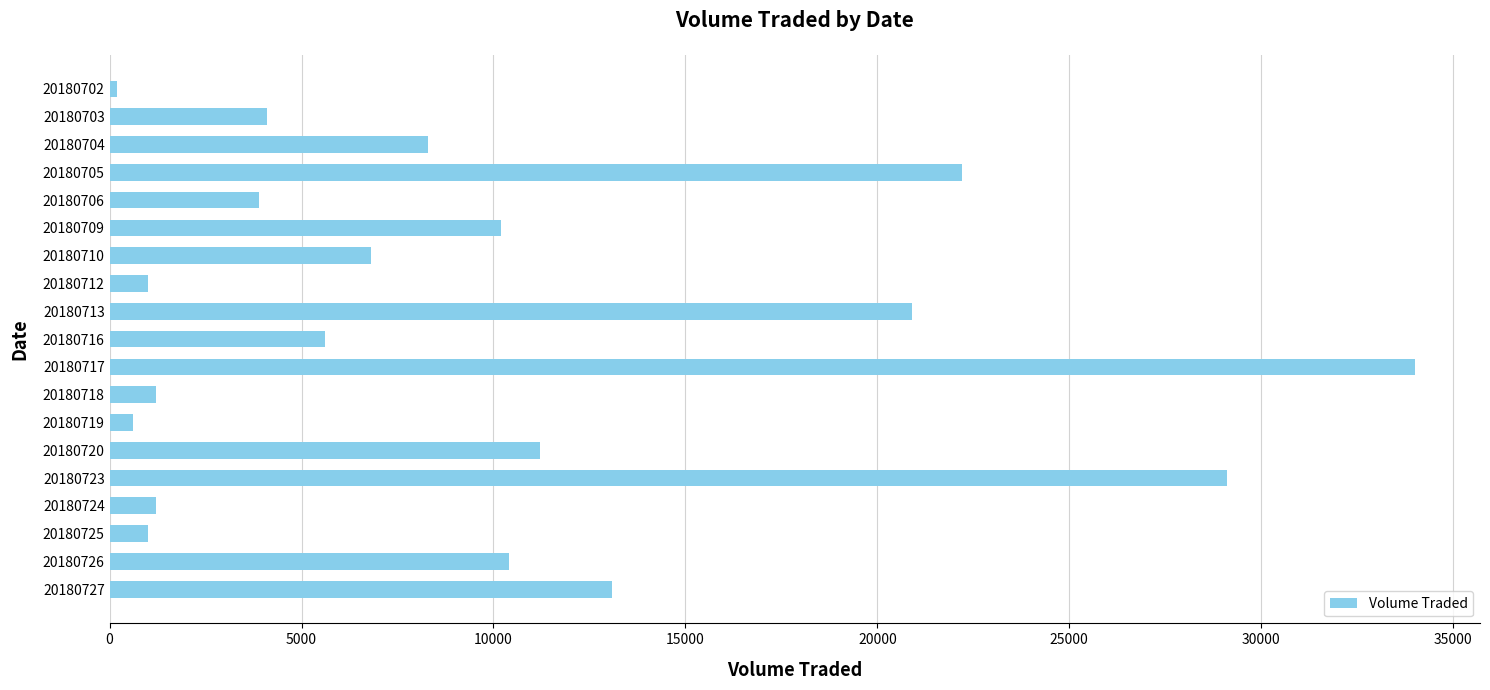

What is the average value?

9737